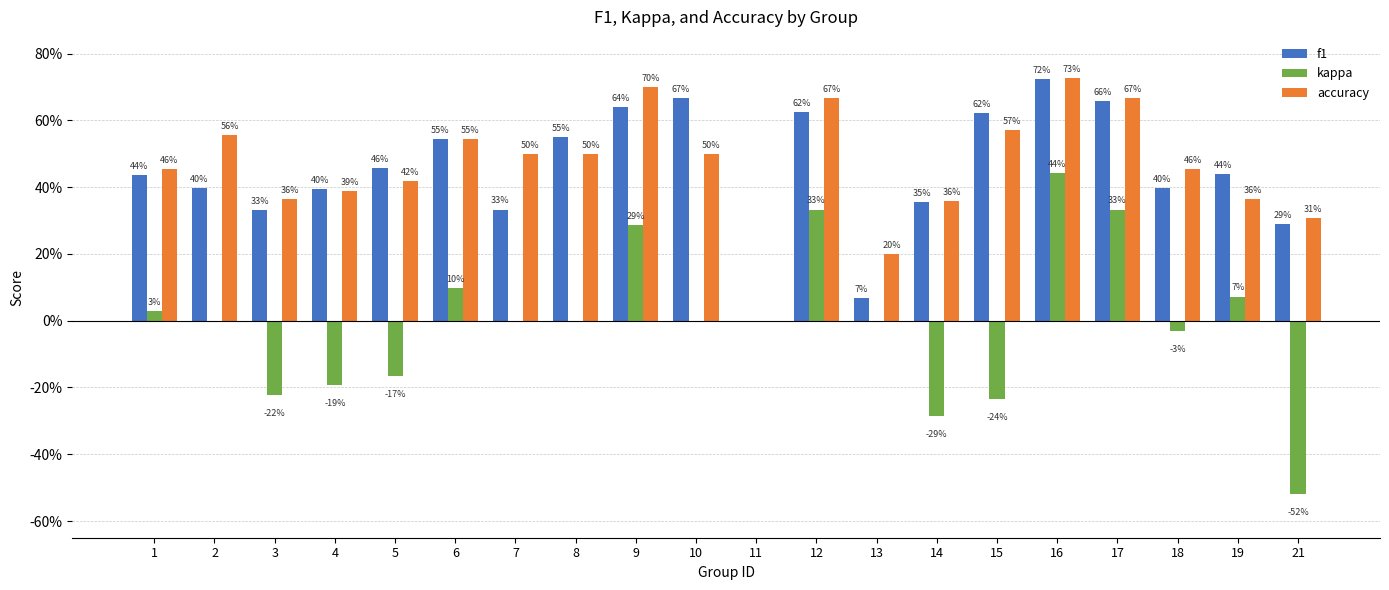

Is it true that accuracy equals 0.7 at 10?

False